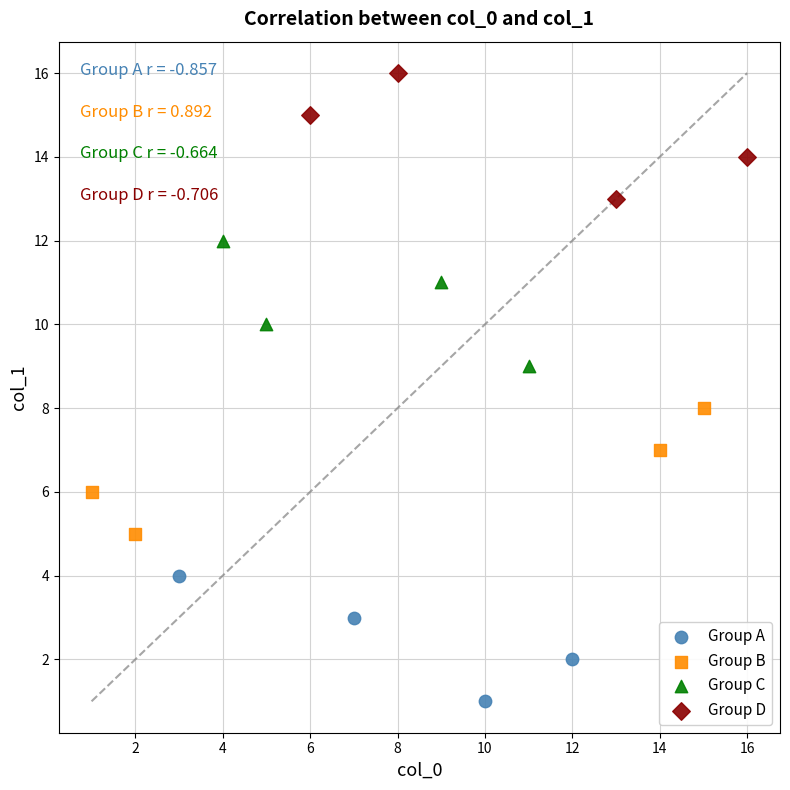

Which series contains the lowest Y value?

Group A